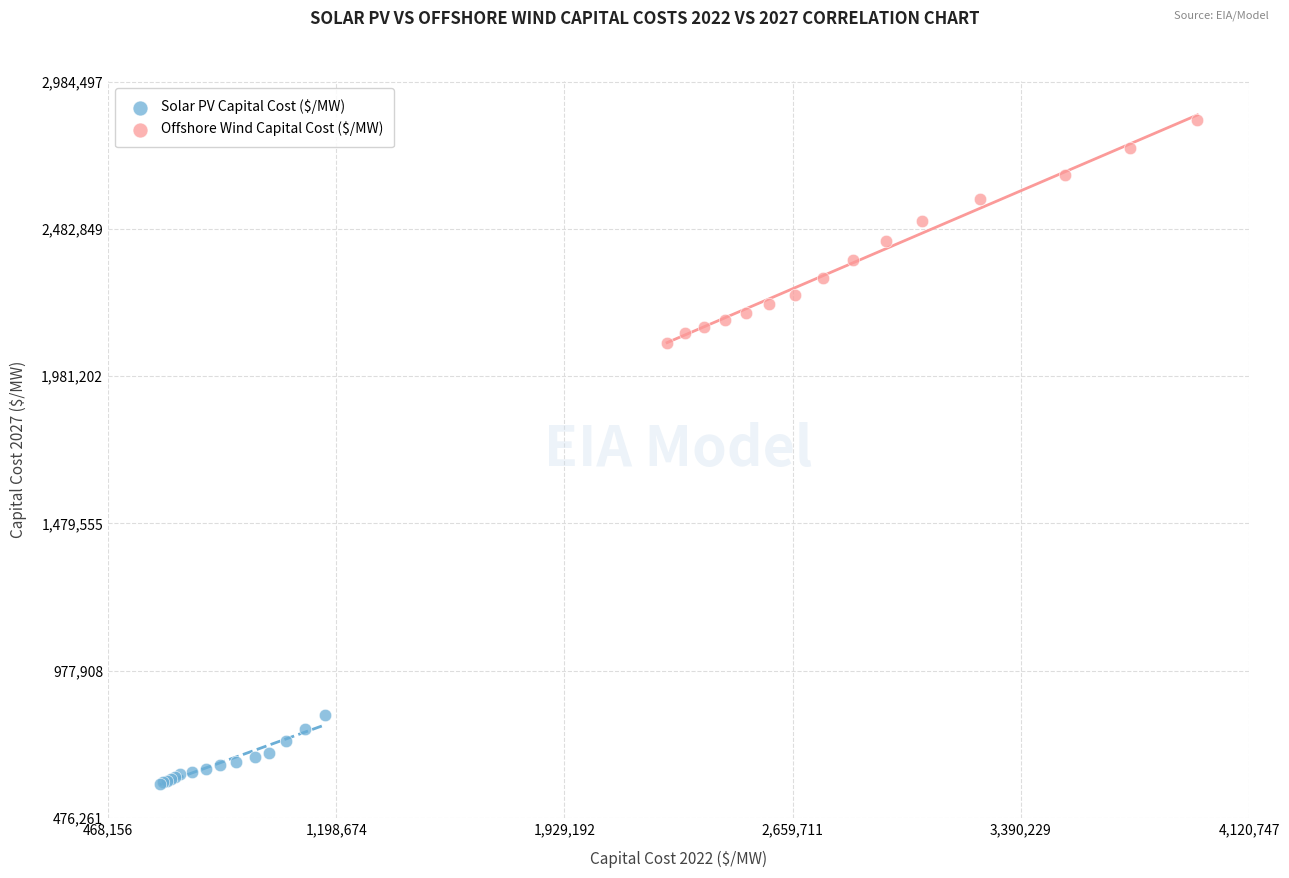

Which series contains the lowest Y value?

Solar PV Capital Cost ($/MW)